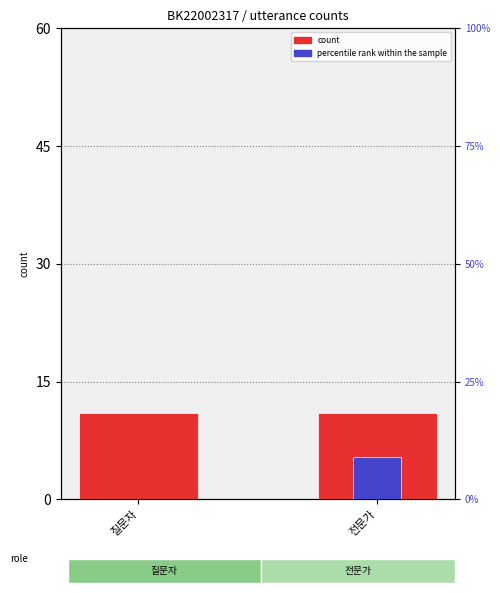

True or false: percentile rank within the sample has a value of 15.2 at 전문가.

False